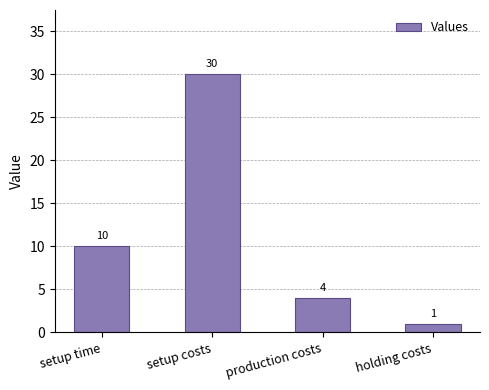

What is the maximum value shown in the chart?

30